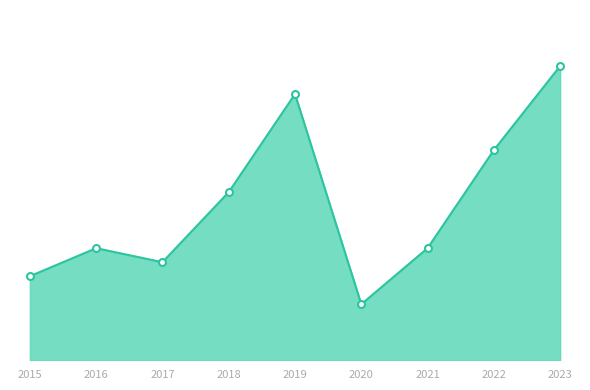

The value at 2021 is 5. True or false?

False